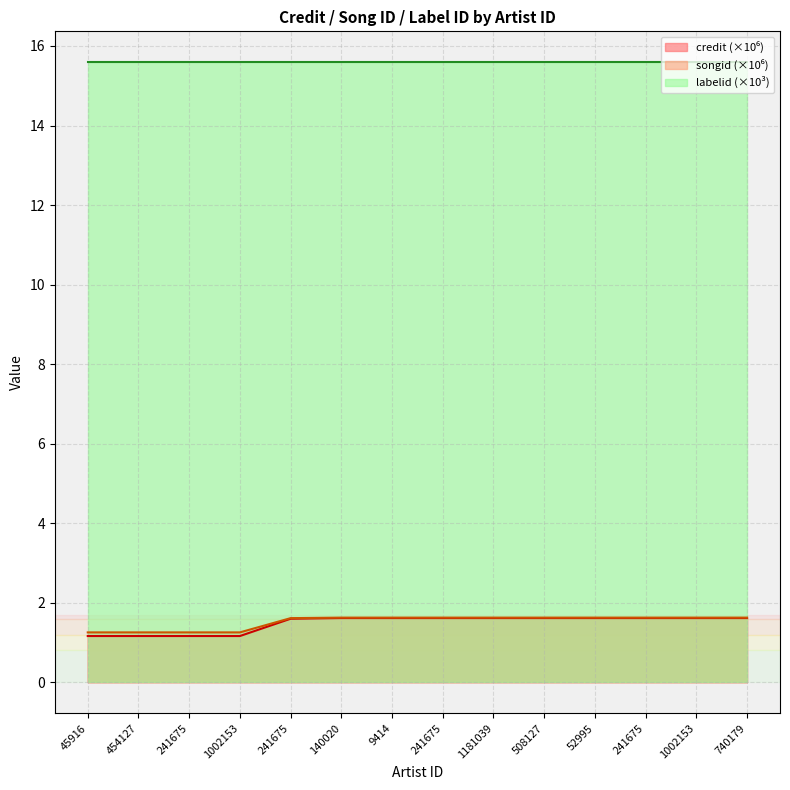

Count the credit values in the range 1 to 2.

14